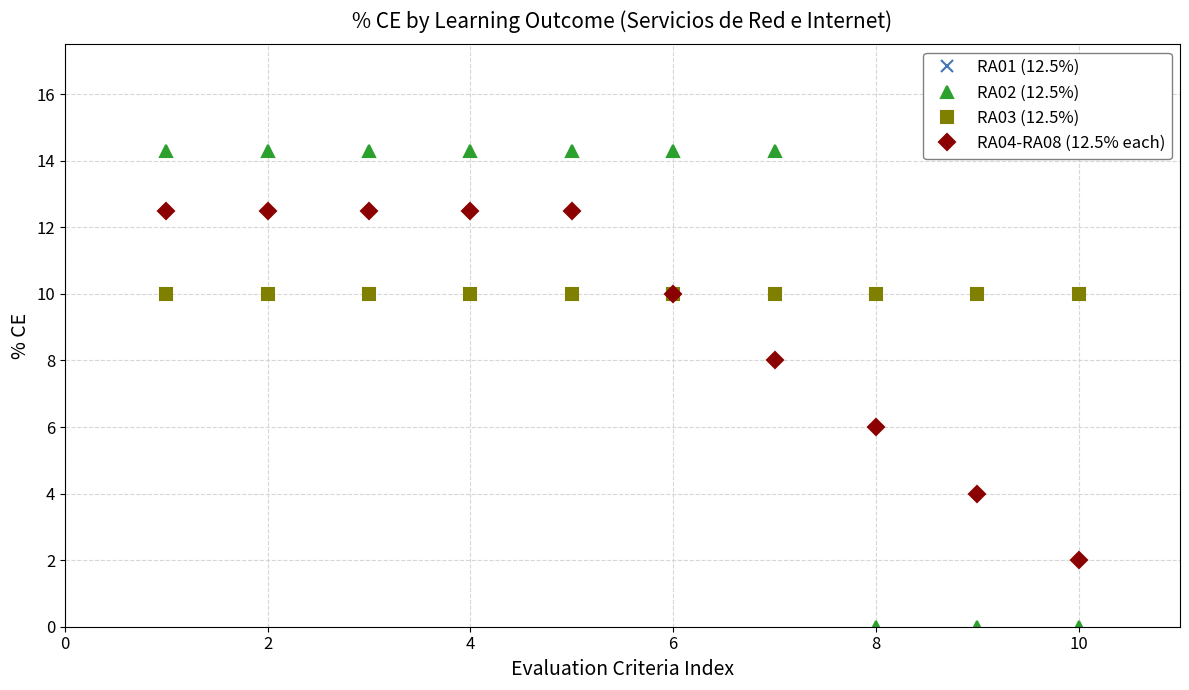

Is this an area chart (filled region under the line)?

No